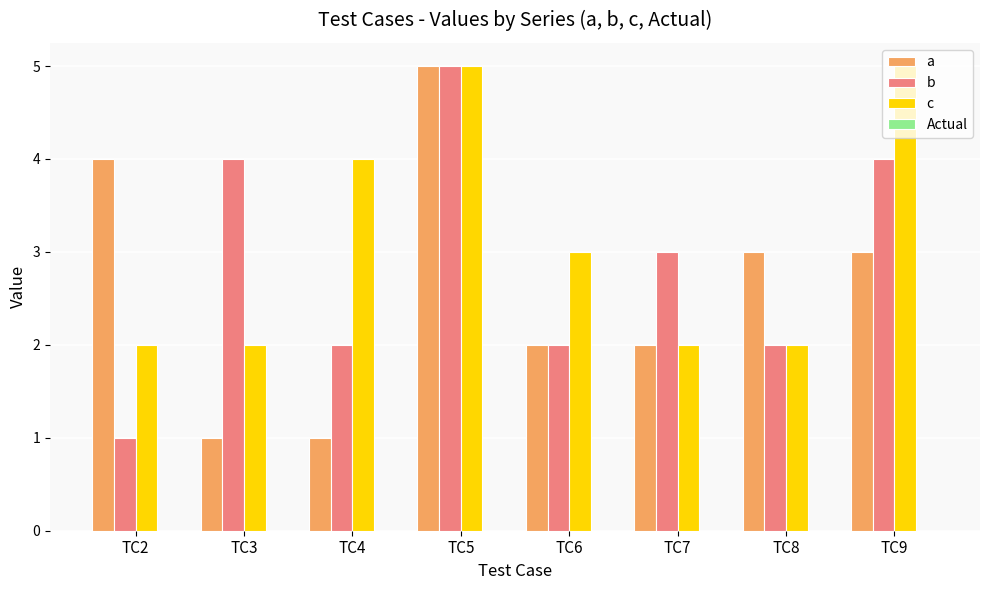

At TC3, list the series in order from largest to smallest.

b, c, a